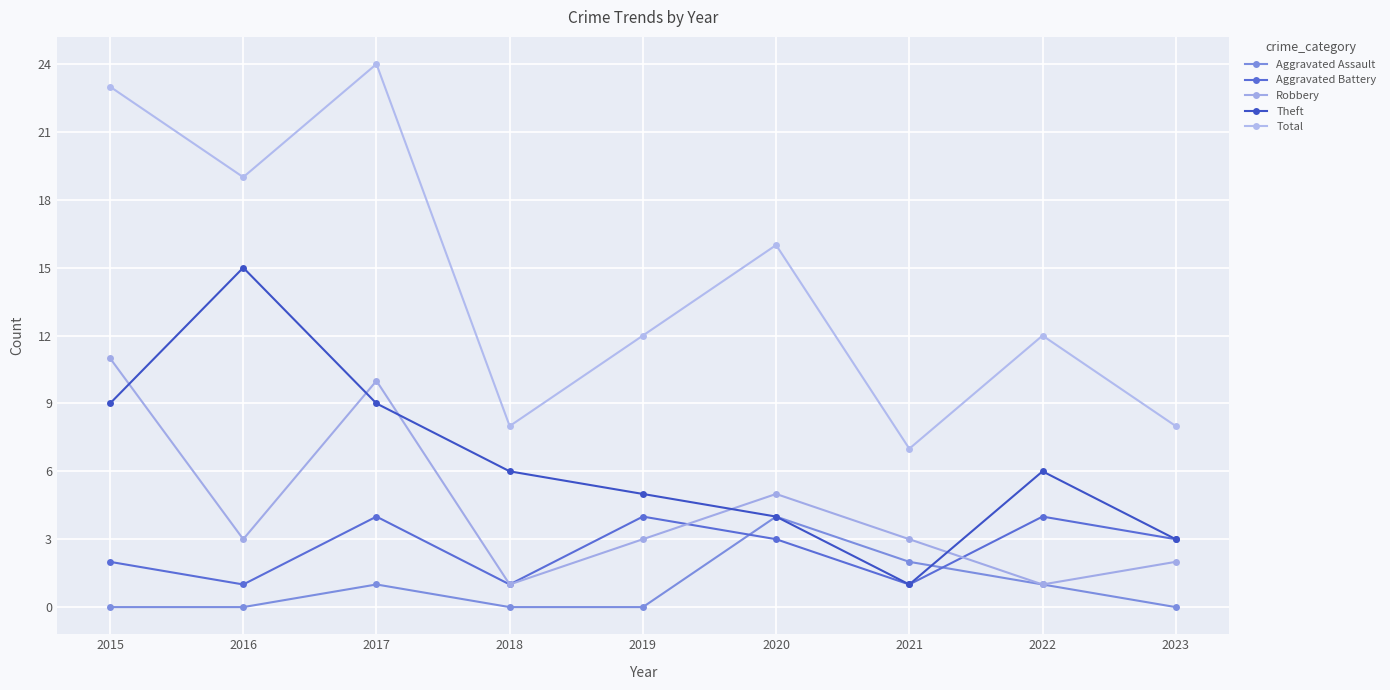

True or false: Robbery and Aggravated Assault intersect in this chart.

False